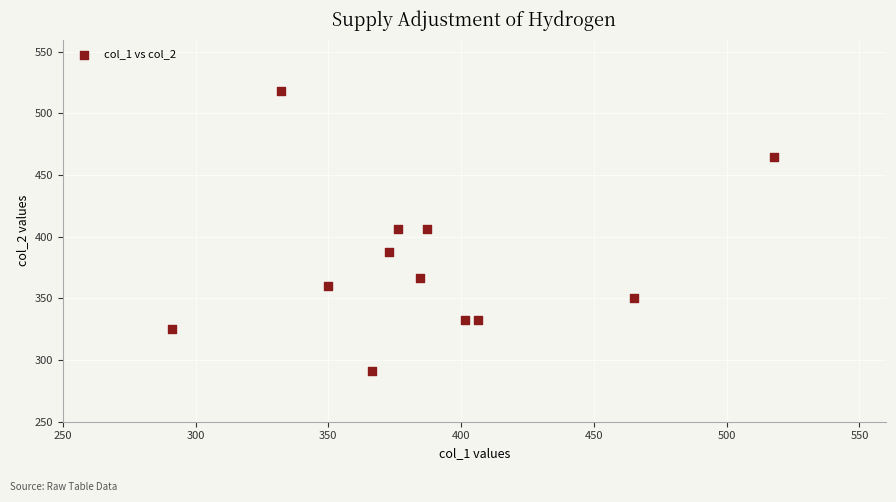

What is the average X value?

387.6